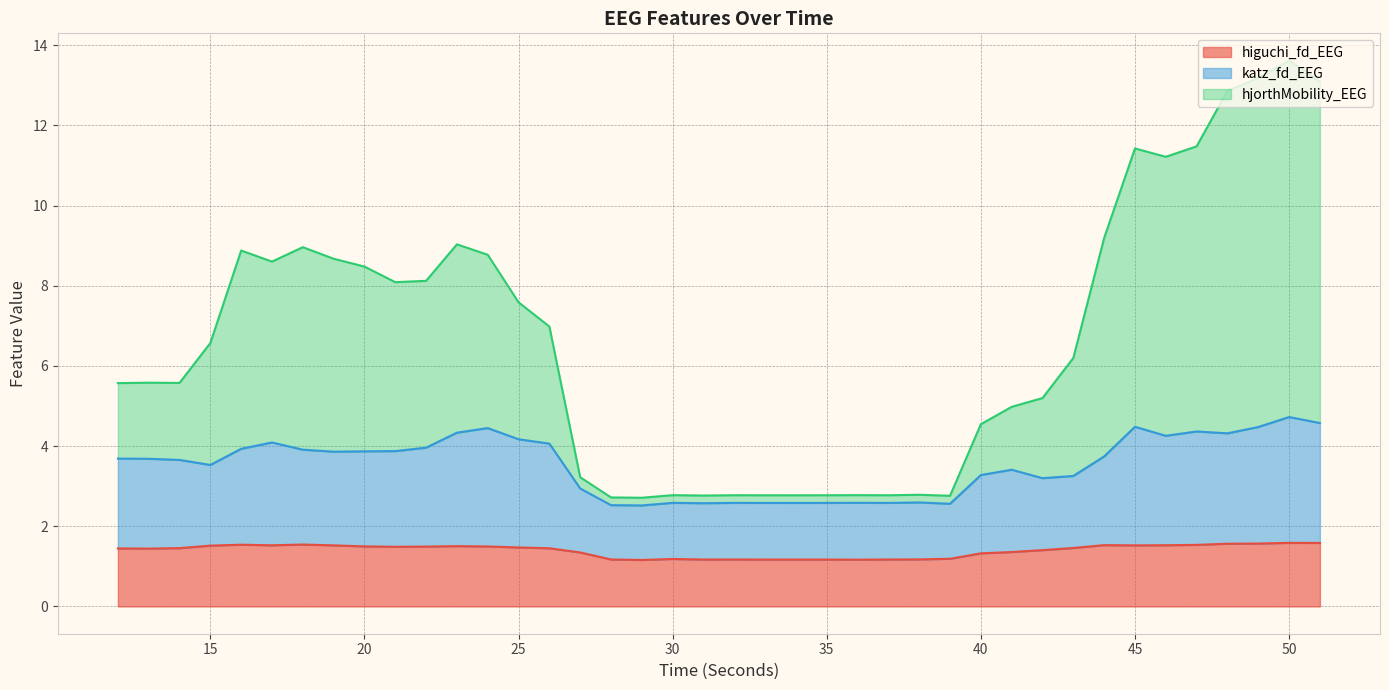

What is the total value across all series at 25?

7.6